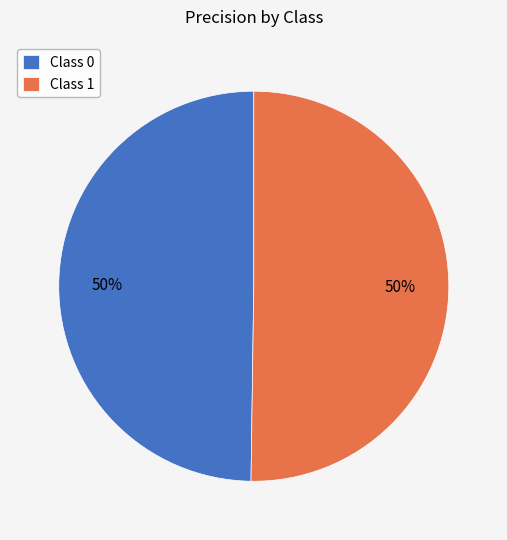

Do Class 0 and Class 1 together represent more than half of the pie?

Yes